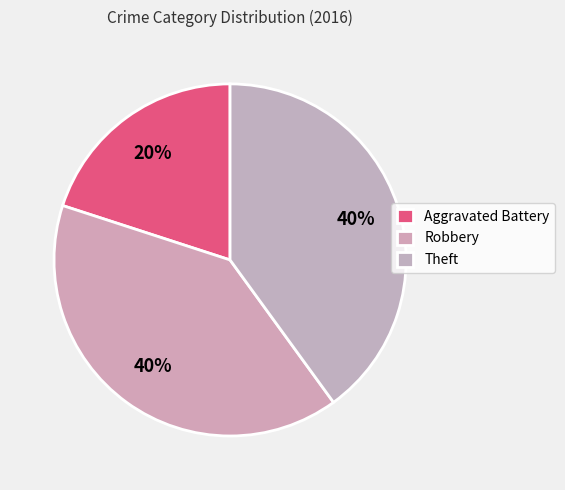

How many slices are in this pie chart?

3